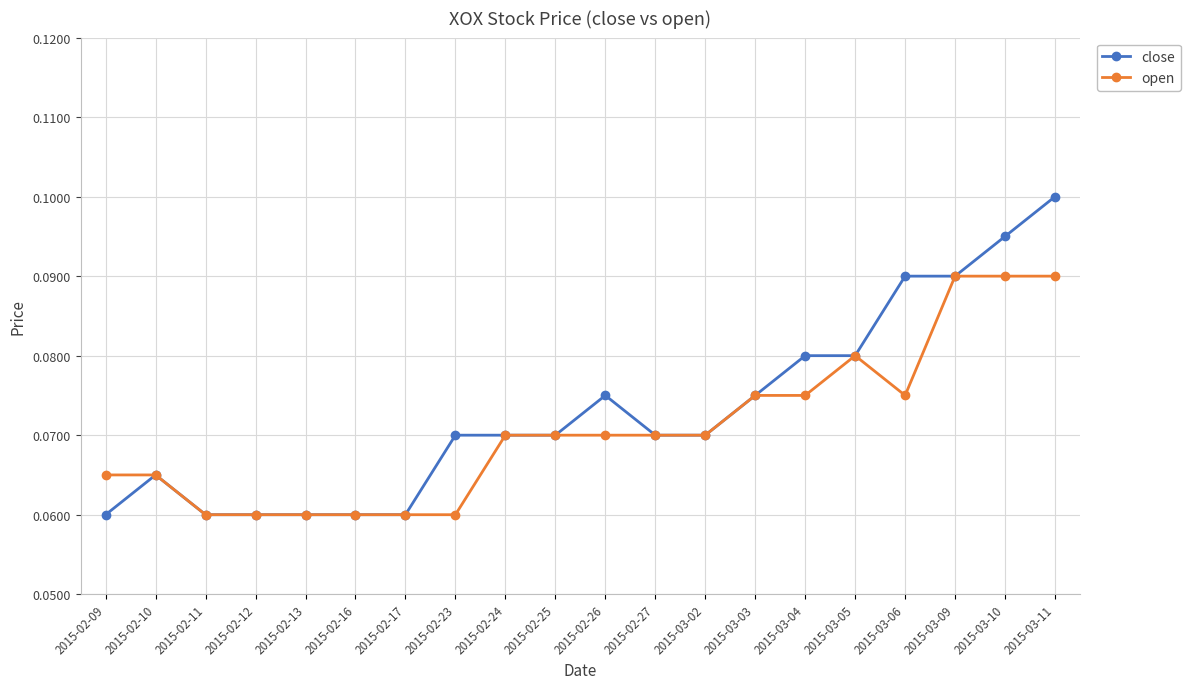

At which category does the chart reach its peak across all series?

2015-03-11